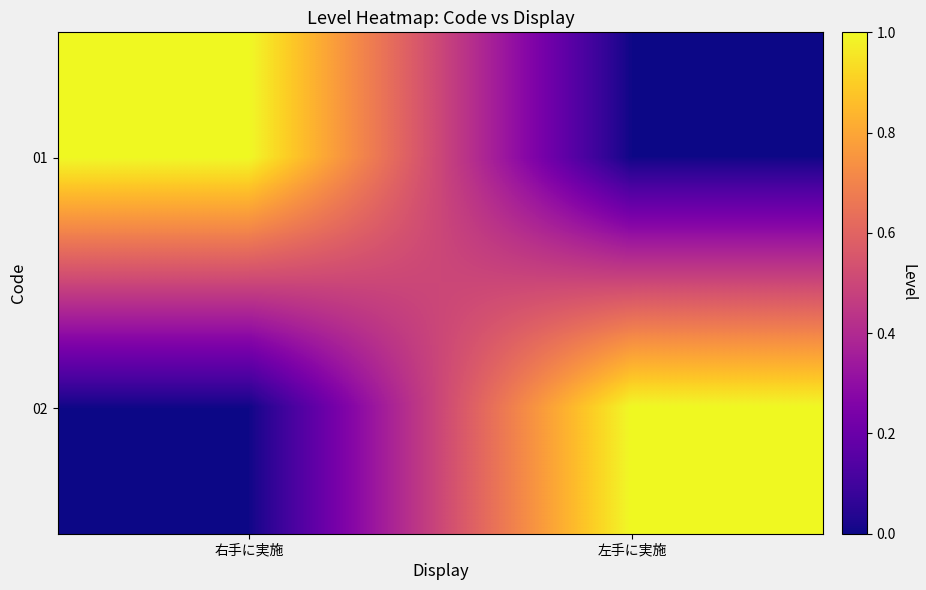

Reading left to right, extract all data points from this chart.

01: 右手に実施=1	左手に実施=0
02: 右手に実施=0	左手に実施=1